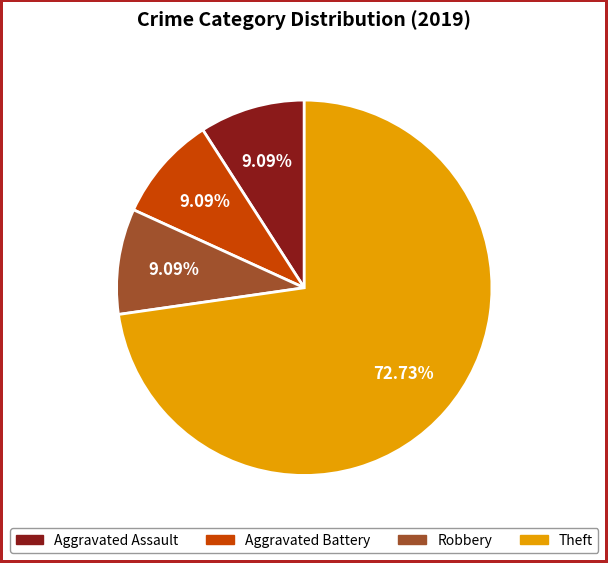

To the nearest percent, what is the difference between the Aggravated Battery and Theft slice percentages?

64%